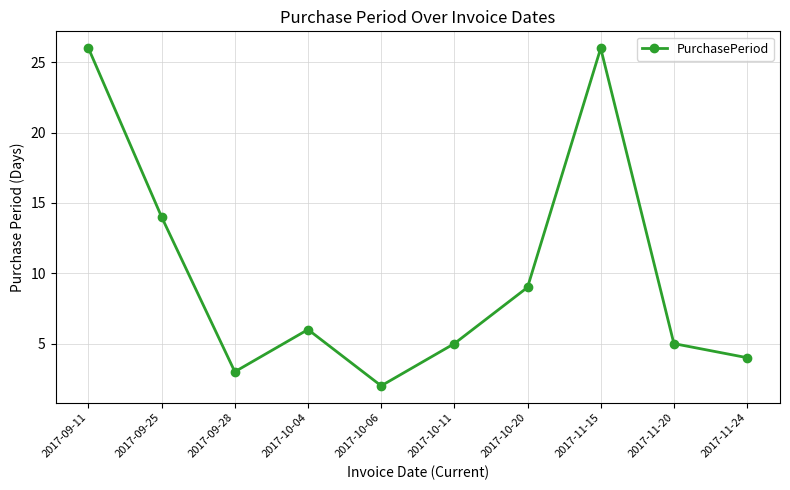

What is the change in value from 2017-10-06 to 2017-10-20?

+7